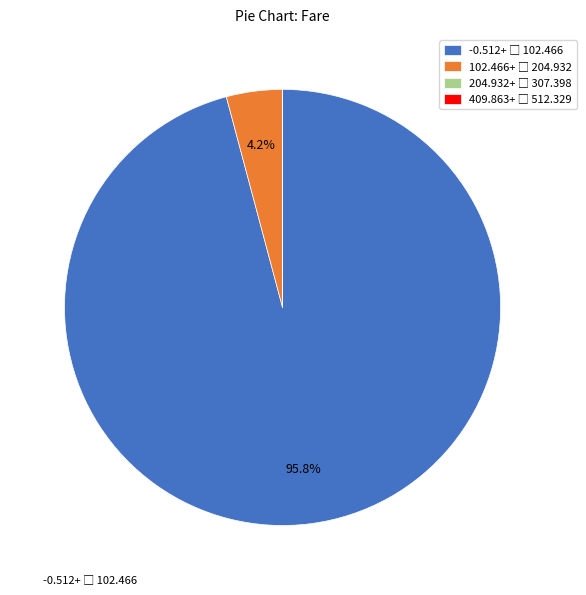

Does any single category account for the majority?

Yes